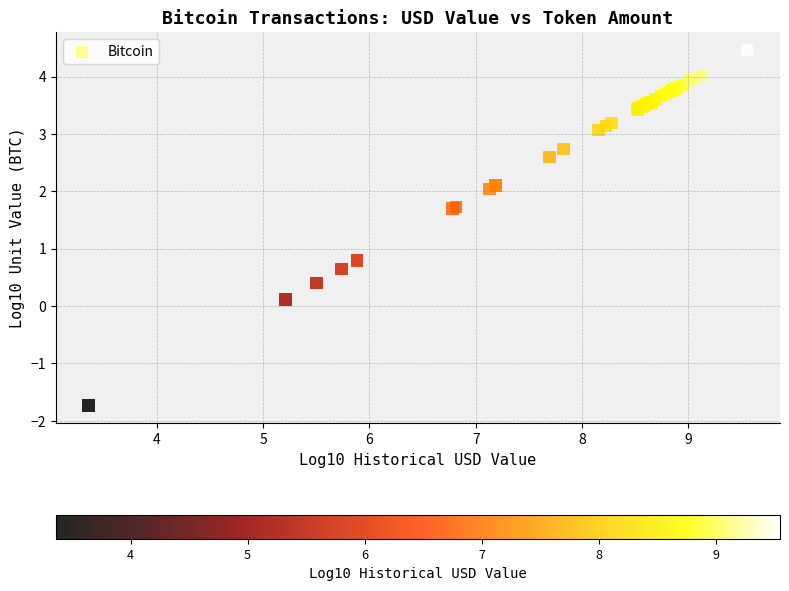

What Y value in the scatter plot is closest to 1?

0.8